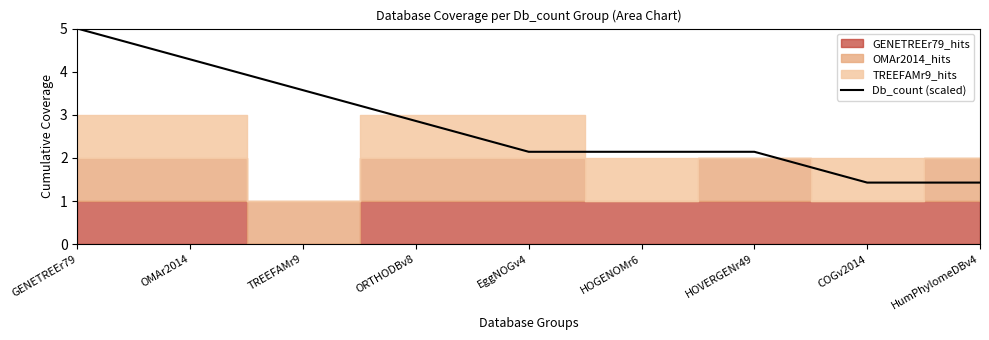

Approximately how many times larger is the value at HOVERGENr49 compared to HOGENOMr6?

1.0